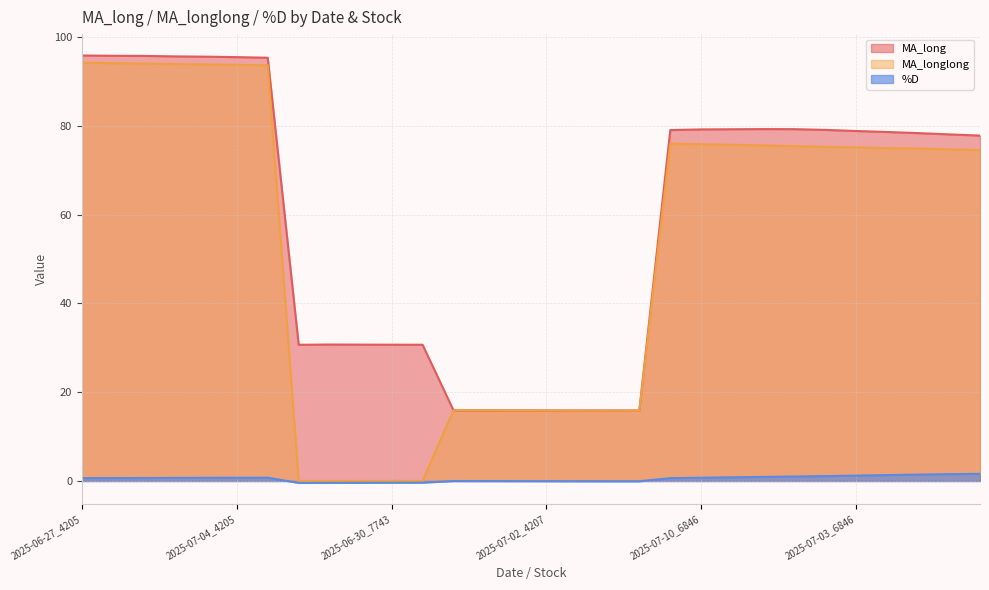

Reading left to right, extract all data points from this chart.

MA_long: 95.8	95.8	95.7	95.6	95.6	95.5	95.3	30.7	30.7	30.7	30.7	30.7	15.9	15.9	15.9	15.9	15.9	15.9	15.9	79.0	79.2	79.2	79.3	79.2	79.1	78.8	78.6	78.4	78.1	77.8
MA_longlong: 94.2	94.1	94.0	93.9	93.8	93.7	93.6	0.0	0.0	0.0	0.0	0.0	15.9	15.9	15.9	15.9	15.9	15.9	15.8	76.0	75.9	75.7	75.6	75.4	75.3	75.1	75.0	74.9	74.7	74.5
%D: 0.7	0.7	0.7	0.7	0.7	0.7	0.7	-0.4	-0.4	-0.4	-0.4	-0.4	-0.0	-0.0	-0.0	-0.0	-0.1	-0.1	-0.1	0.6	0.7	0.8	0.9	1.0	1.1	1.2	1.3	1.4	1.5	1.6